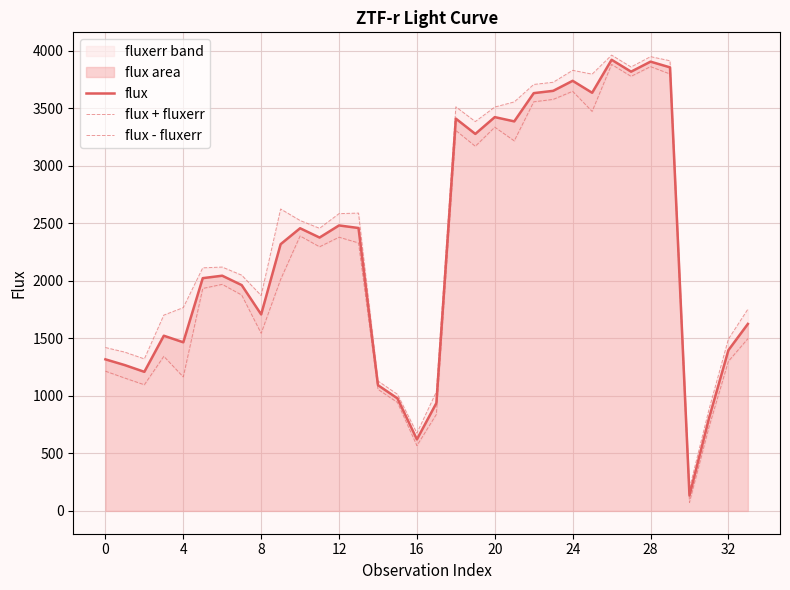

What is the minimum value for flux?

134.5